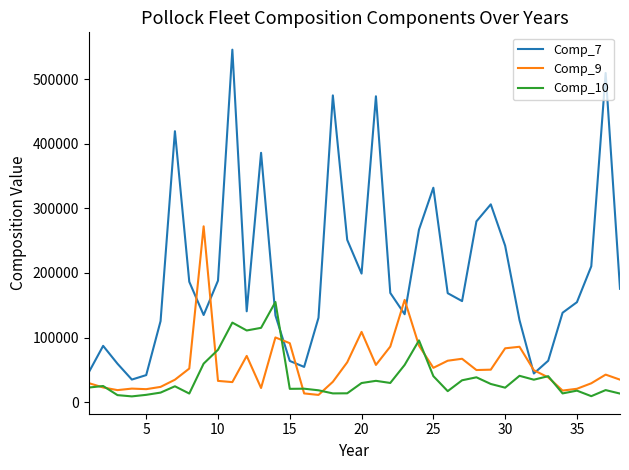

Which series has the largest range (max minus min)?

Comp_7